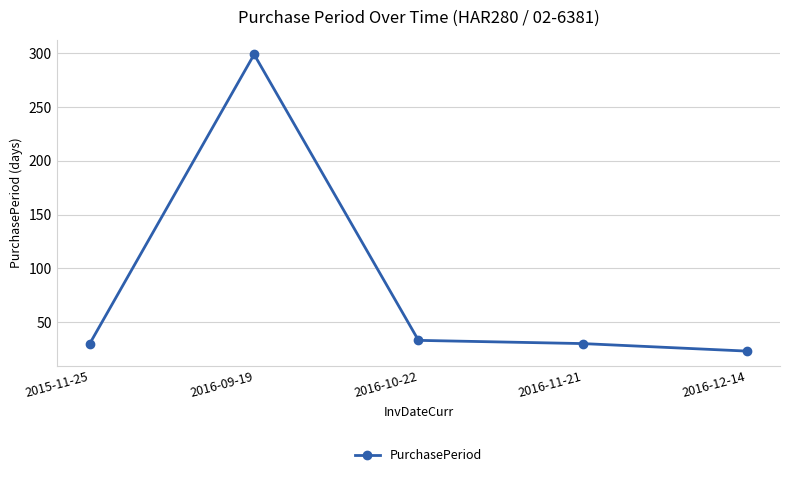

Is it true that the value at 2016-09-19 is 124?

False